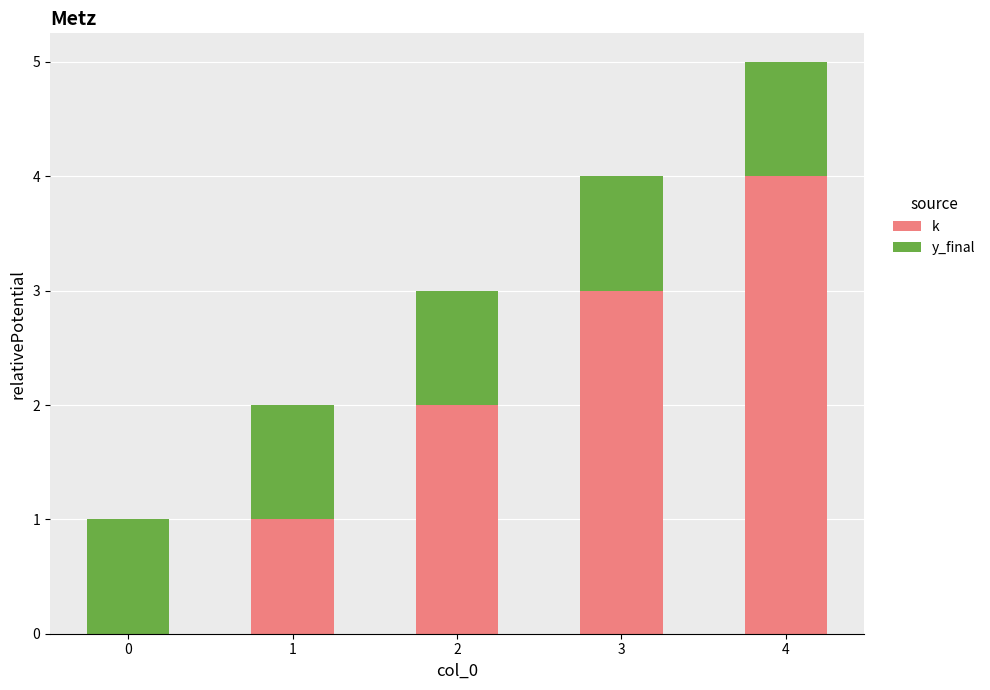

At which category is the sum across all series the highest?

4